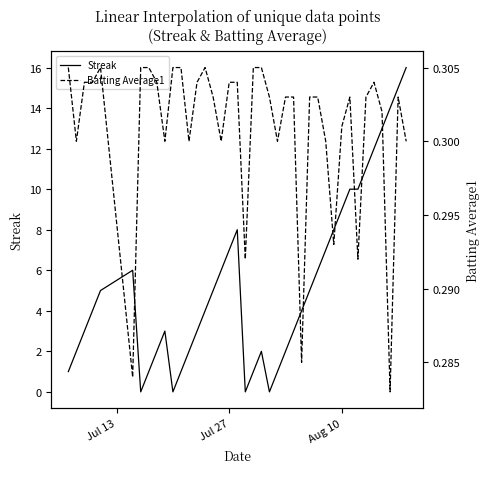

What value does the Batting Average1 series have at Jul 27?

0.3